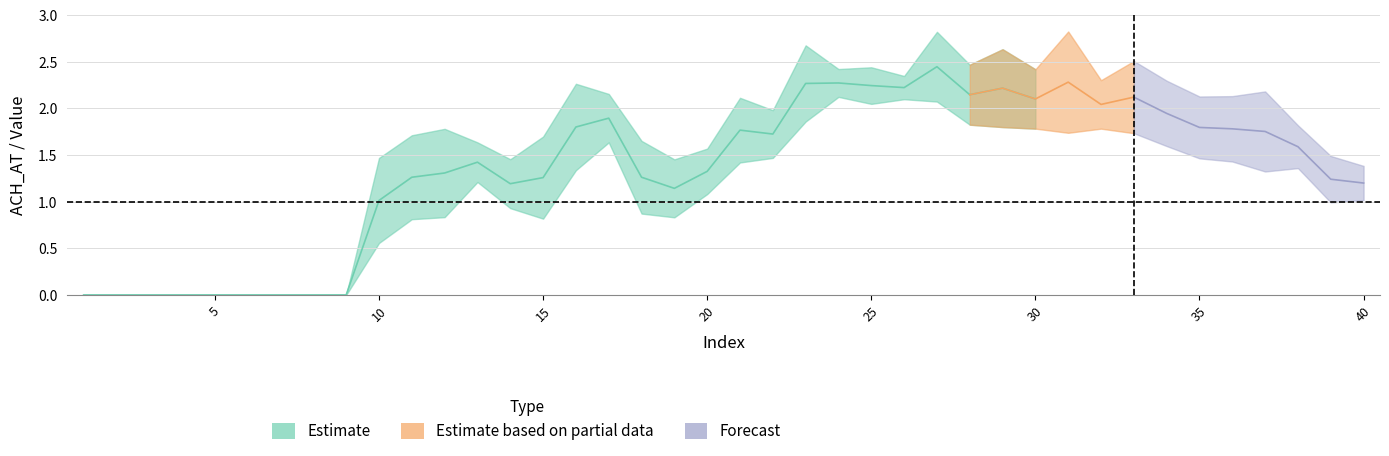

True or false: SP_A has more than 0 points higher than both neighbors.

True